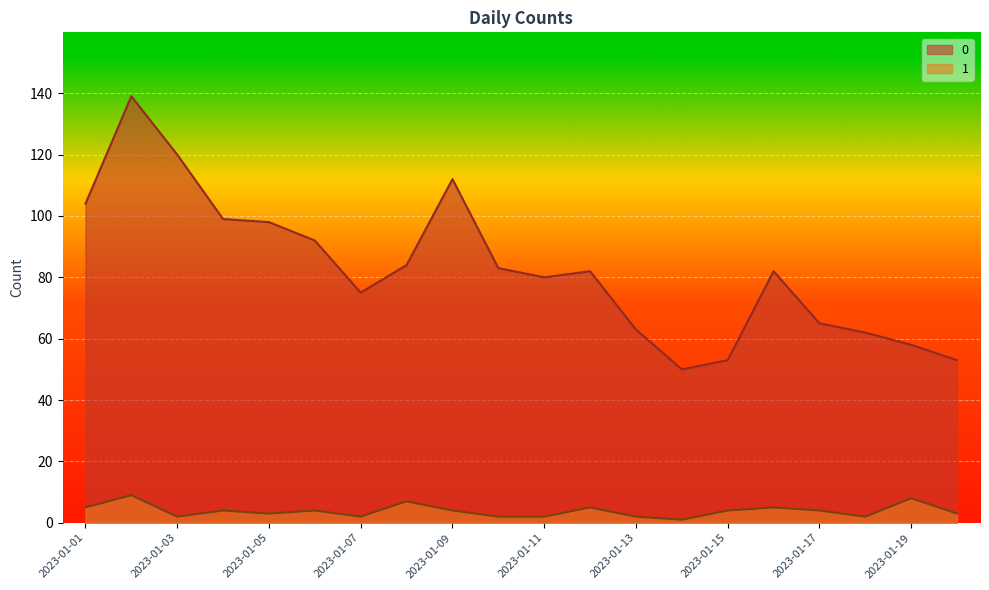

List the series in order of their peak value, highest first.

0, 1